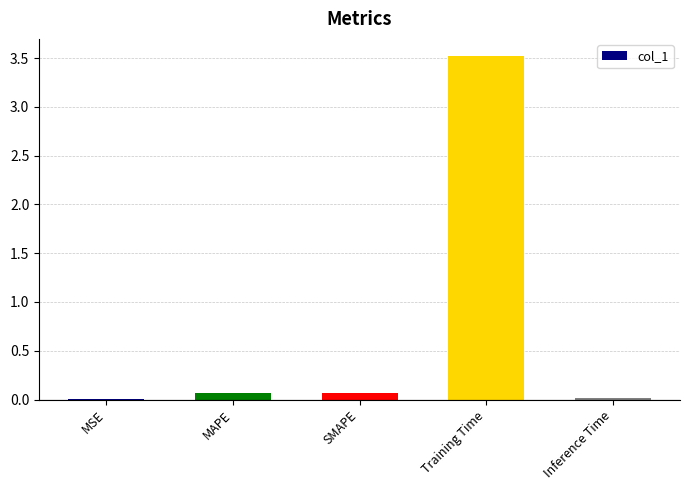

The chart shows a value of 5.6 at Training Time. True or false?

False